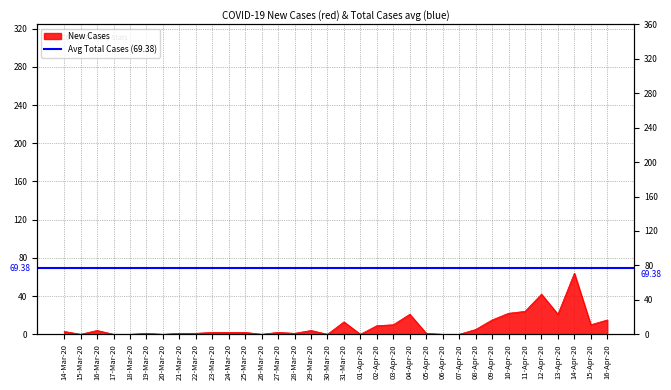

List the labels in order of value, smallest first.

15-Mar-20, 17-Mar-20, 18-Mar-20, 20-Mar-20, 26-Mar-20, 30-Mar-20, 01-Apr-20, 06-Apr-20, 07-Apr-20, 19-Mar-20, 21-Mar-20, 22-Mar-20, 28-Mar-20, 05-Apr-20, 23-Mar-20, 24-Mar-20, 25-Mar-20, 27-Mar-20, 14-Mar-20, 16-Mar-20, 29-Mar-20, 08-Apr-20, 02-Apr-20, 03-Apr-20, 15-Apr-20, 31-Mar-20, 09-Apr-20, 16-Apr-20, 04-Apr-20, 13-Apr-20, 10-Apr-20, 11-Apr-20, 12-Apr-20, 14-Apr-20